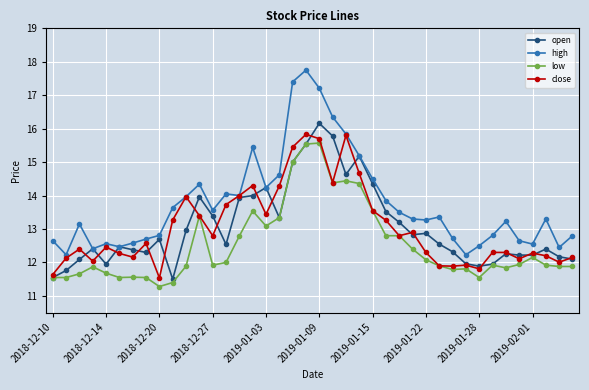

Which series has the widest spread of values?

high